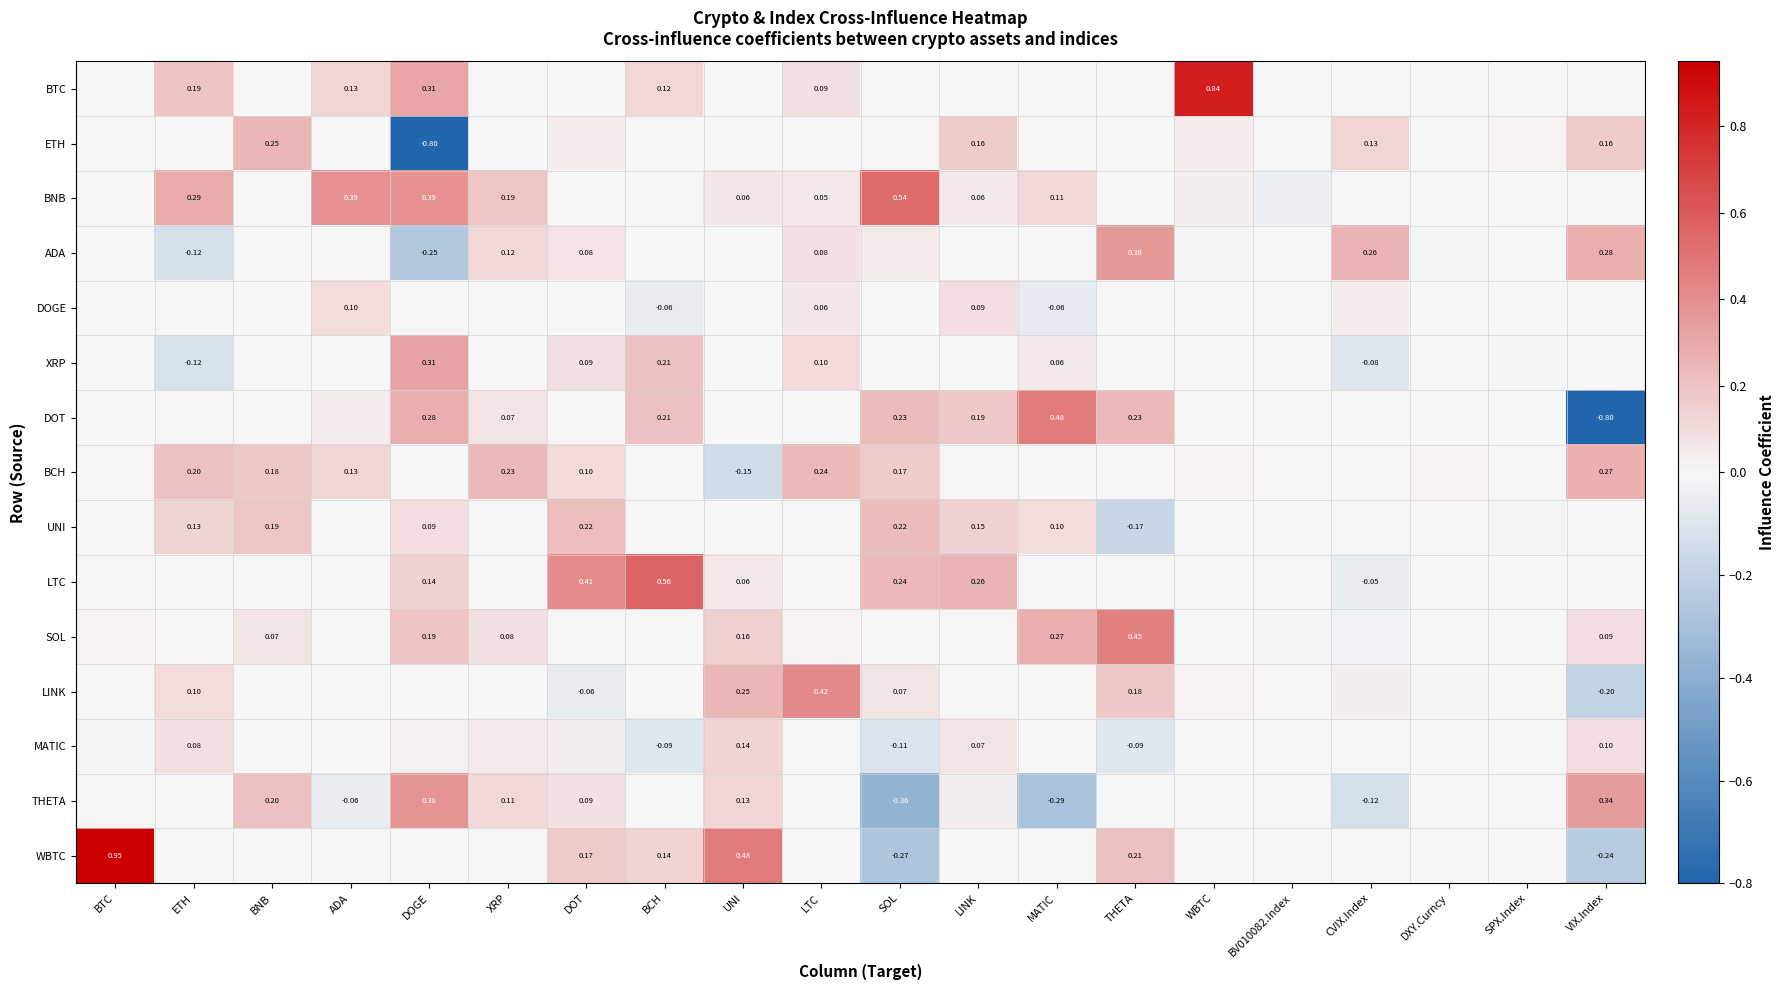

Which has a higher value, VIX.Index or DOT?

VIX.Index